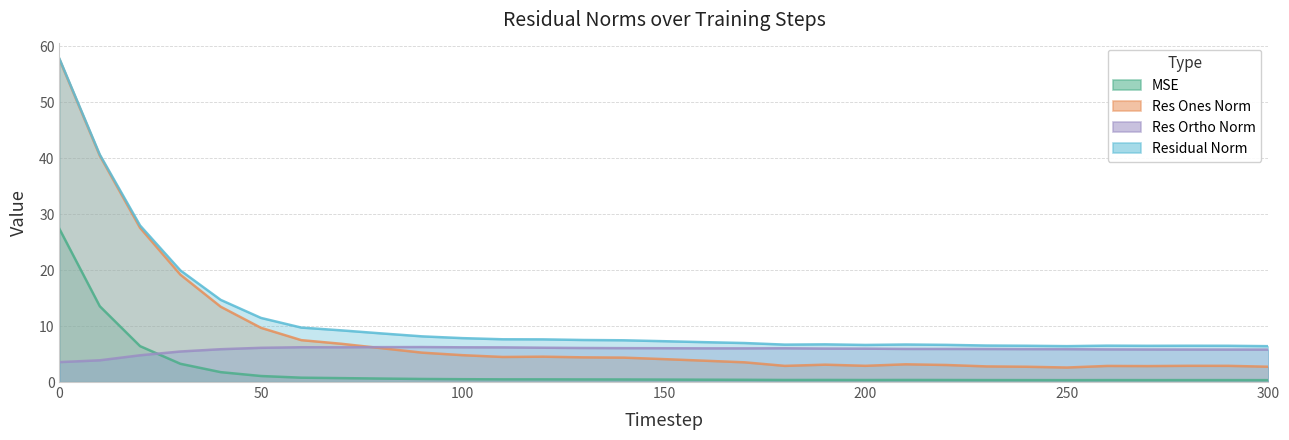

The mse series shows 0.6 at 150. True or false?

False